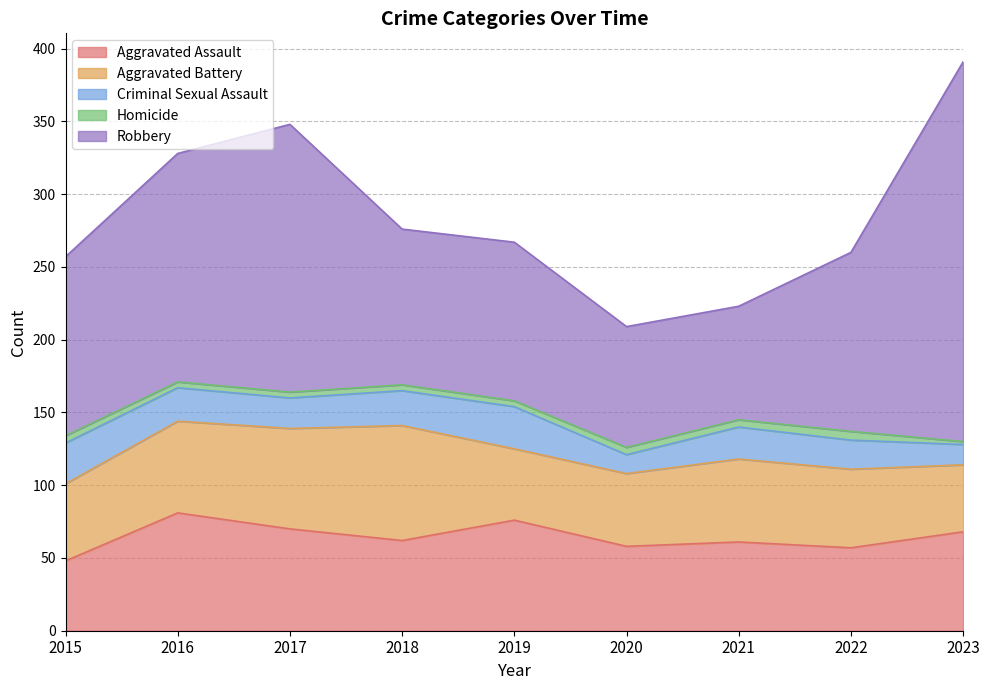

Reading left to right, list all the values displayed in this chart.

Aggravated Assault: 2015=48	2016=81	2017=70	2018=62	2019=76	2020=58	2021=61	2022=57	2023=68
Aggravated Battery: 2015=53	2016=63	2017=69	2018=79	2019=49	2020=50	2021=57	2022=54	2023=46
Criminal Sexual Assault: 2015=28	2016=23	2017=21	2018=24	2019=29	2020=13	2021=22	2022=20	2023=14
Homicide: 2015=5	2016=4	2017=4	2018=4	2019=4	2020=5	2021=5	2022=6	2023=2
Robbery: 2015=123	2016=157	2017=184	2018=107	2019=109	2020=83	2021=78	2022=123	2023=261